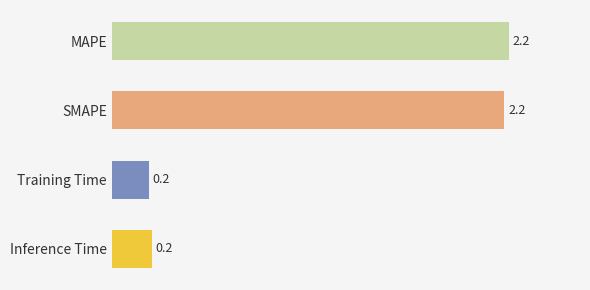

How many values are between 0 and 2?

2